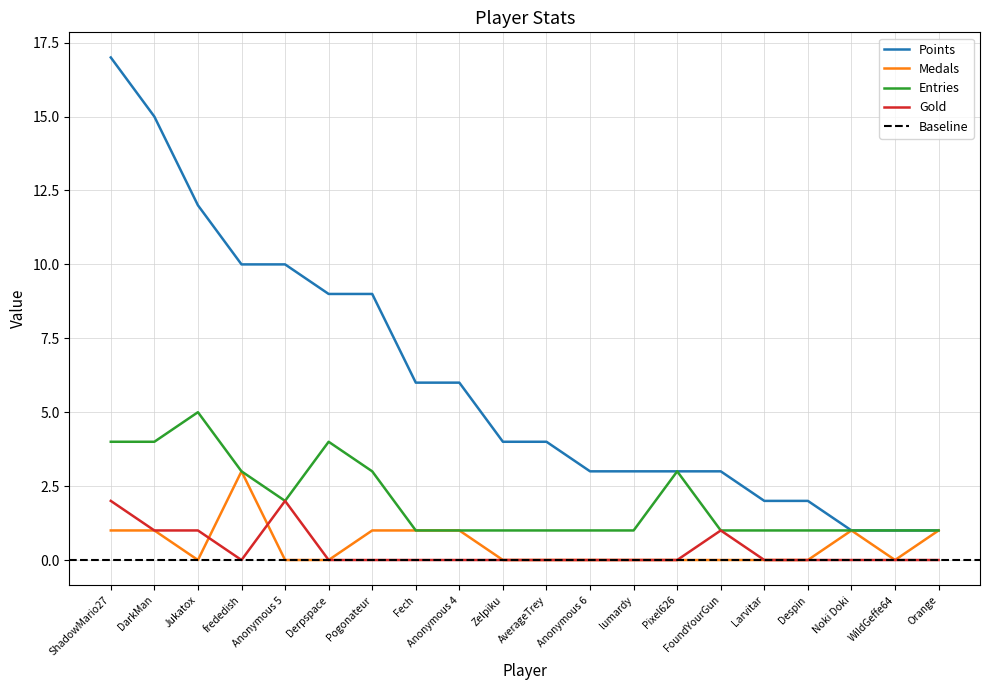

Which category has the lowest value in the Points series?

Noki Doki